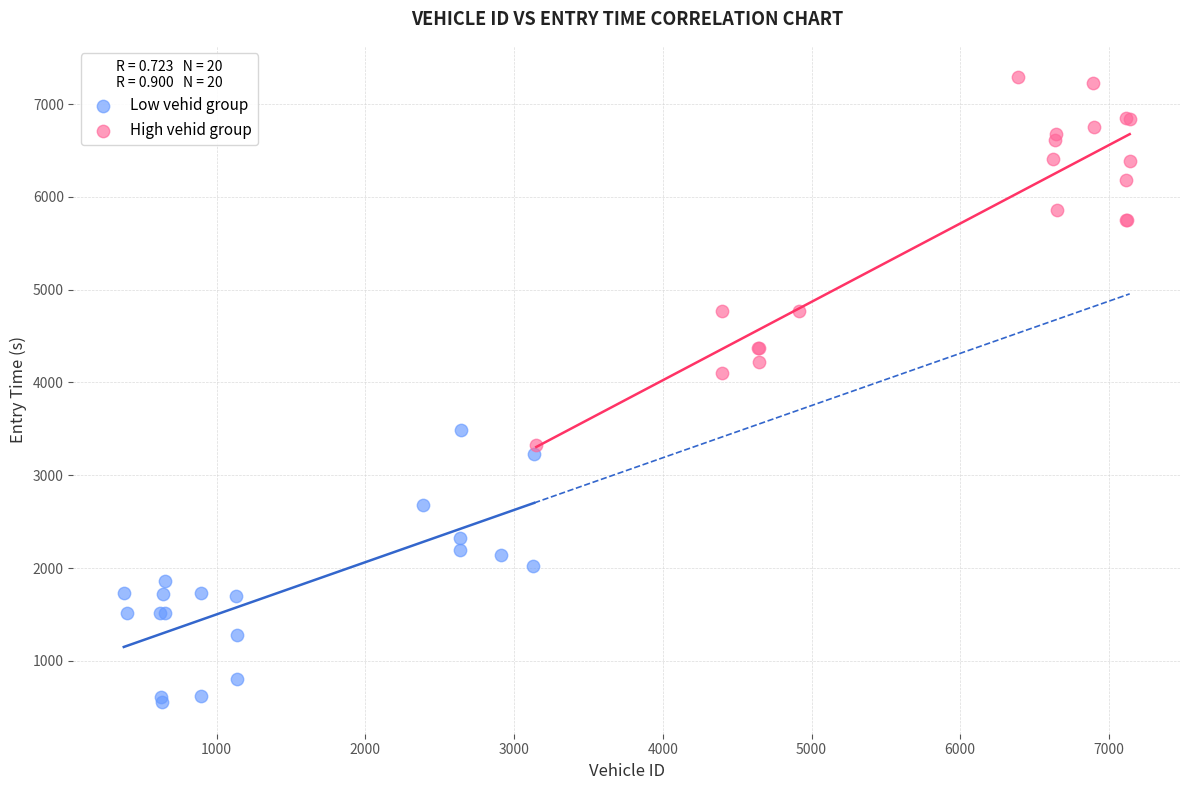

Which series has the widest spread of Y values?

High vehid group